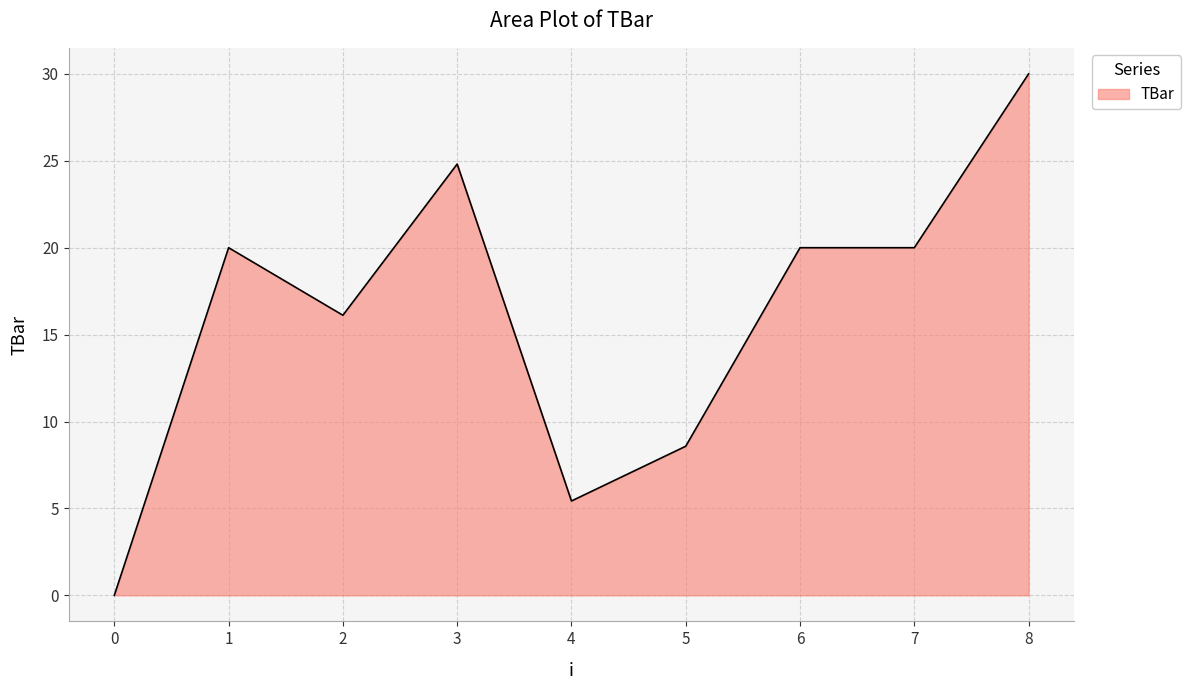

What is the sum of the values at 5 and 6?

28.6